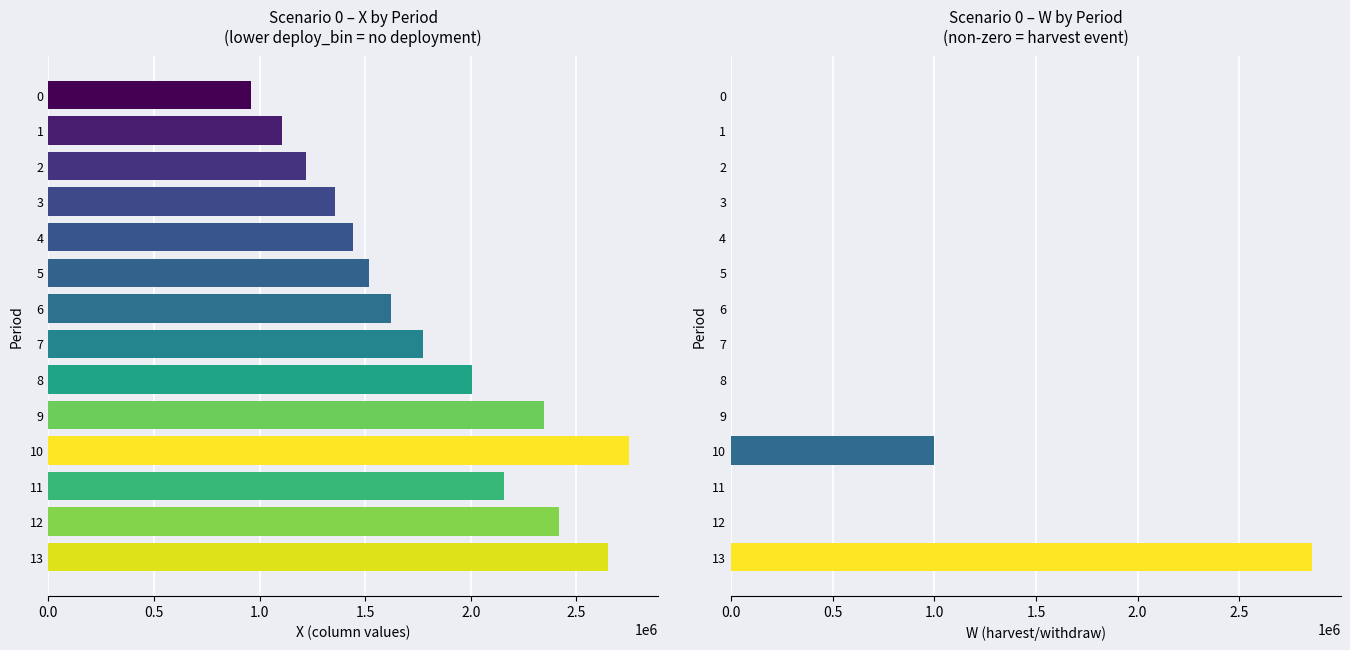

What are all the series names shown in the legend?

X, W